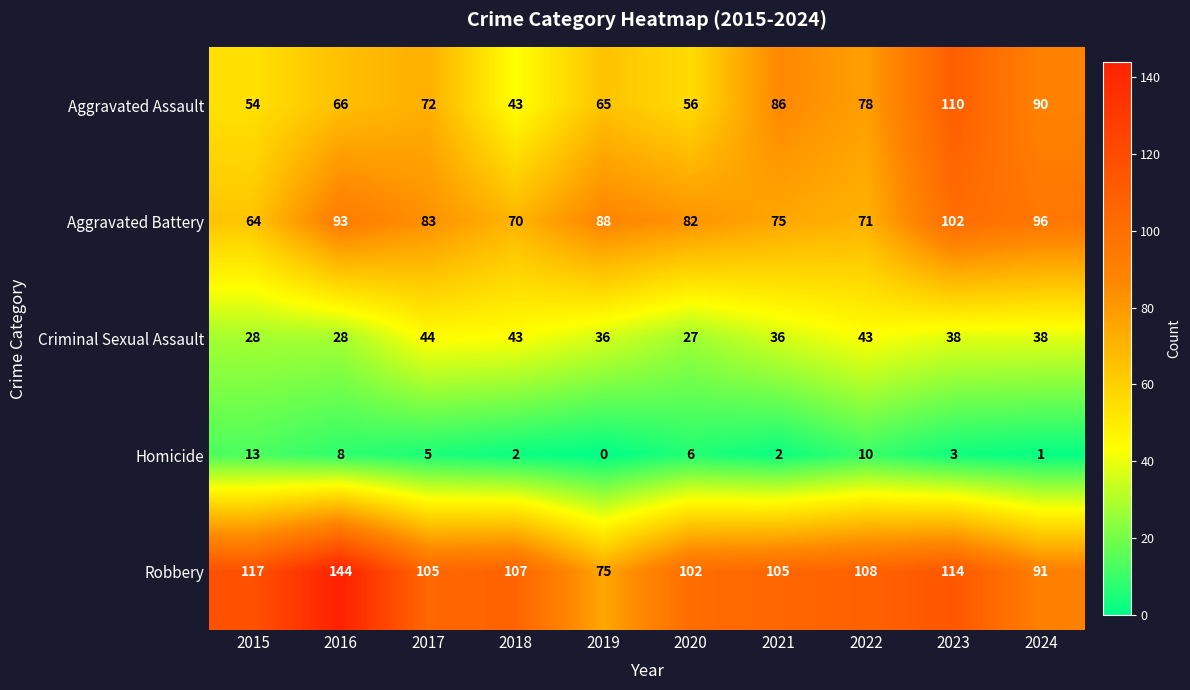

What is the total value across all series at 2018?

265